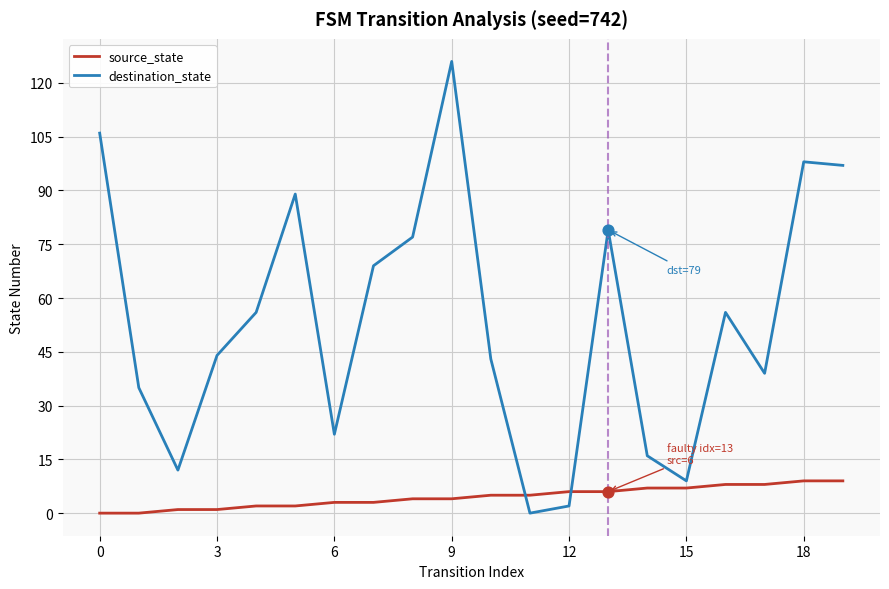

Which series has the largest range (max minus min)?

destination_state